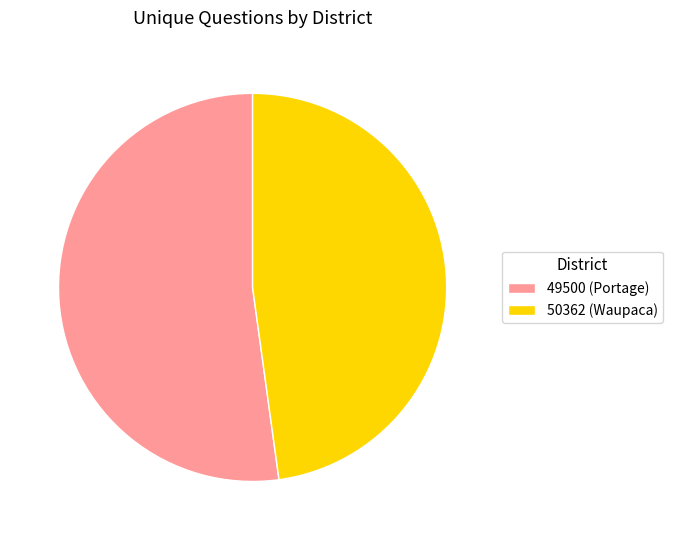

Which slice is the smallest?

50362 (Waupaca)